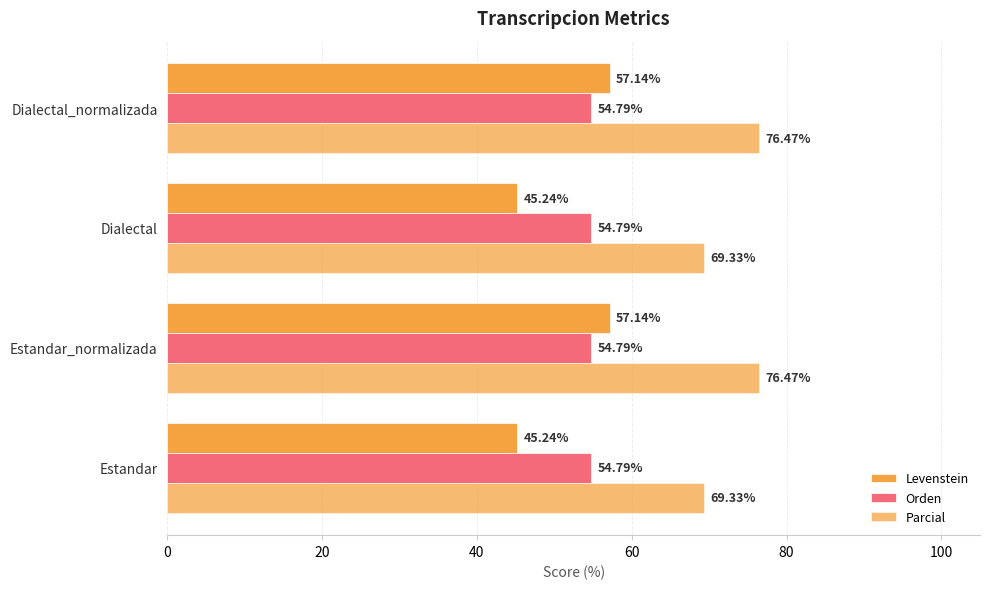

What is the difference between the second highest and second lowest values in the Levenstein series?

11.9